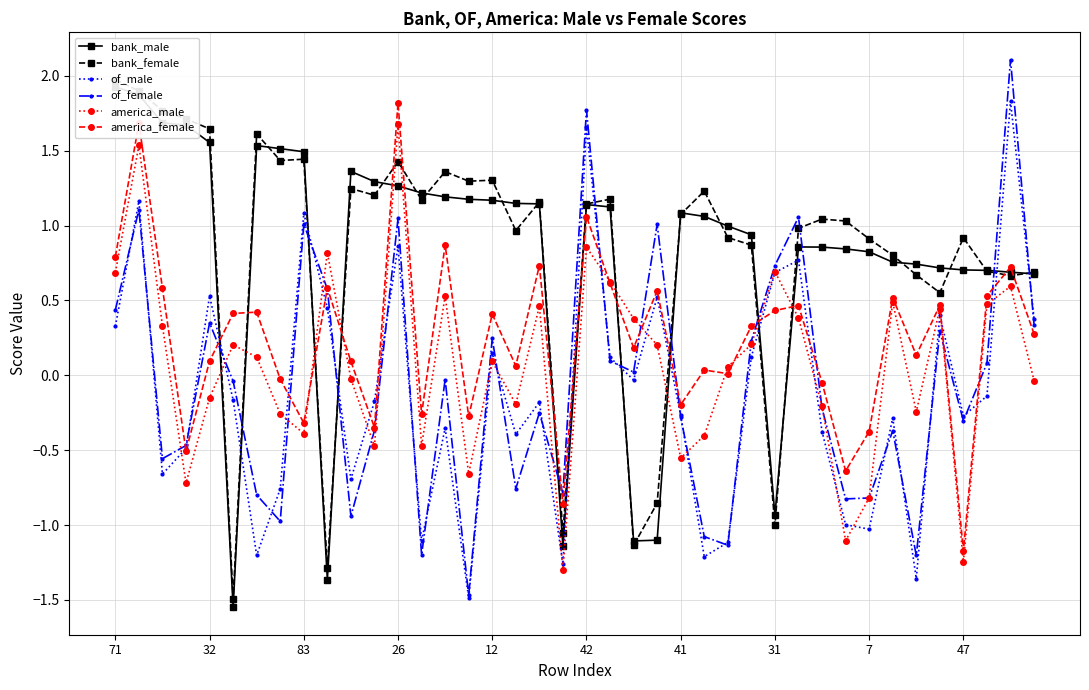

What is the highest value of the of_female series?

2.1